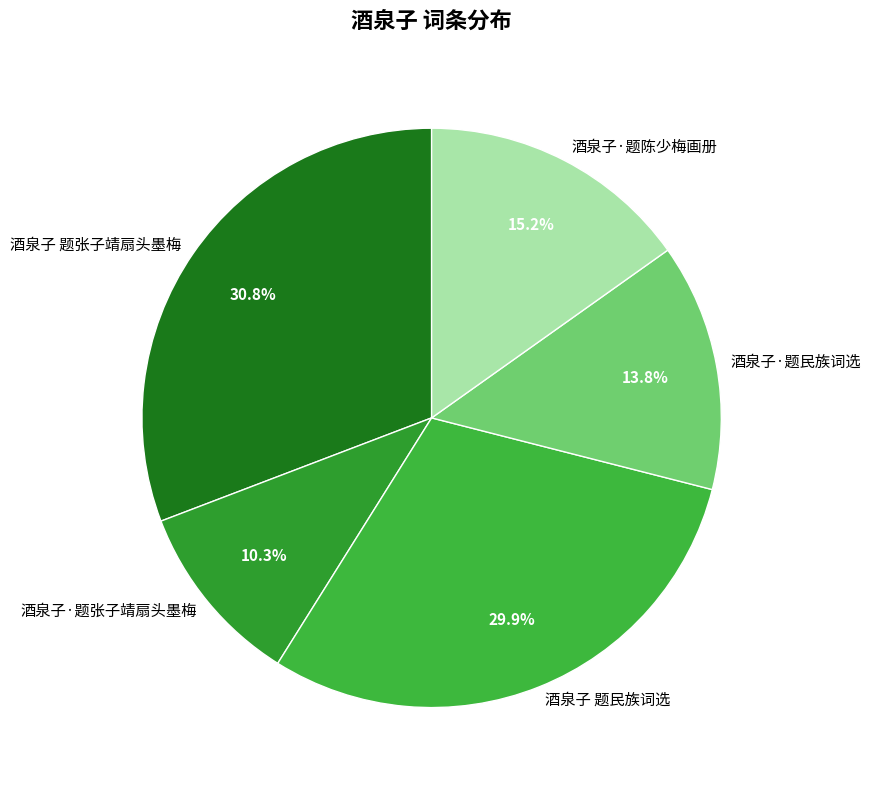

Rank the categories by value from highest to lowest.

酒泉子 题张子靖扇头墨梅, 酒泉子 题民族词选, 酒泉子·题陈少梅画册, 酒泉子·题民族词选, 酒泉子·题张子靖扇头墨梅